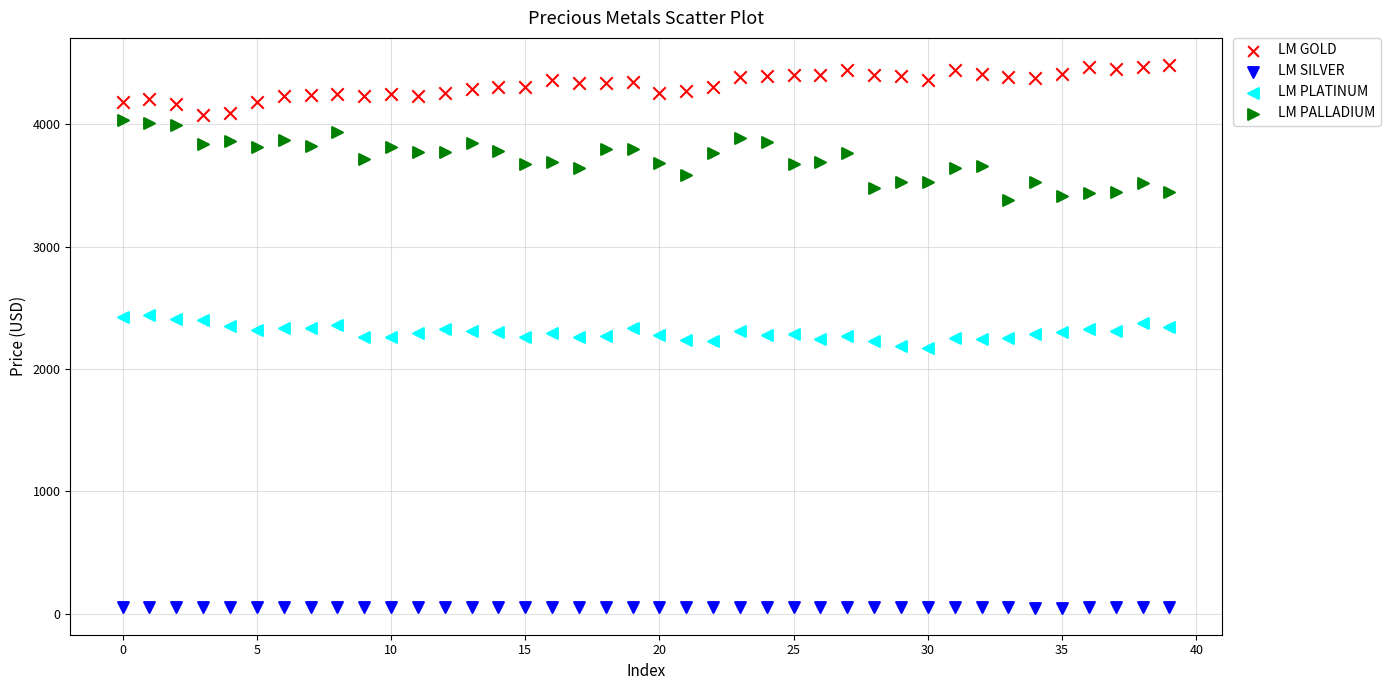

Which series contains the highest Y value?

LM GOLD